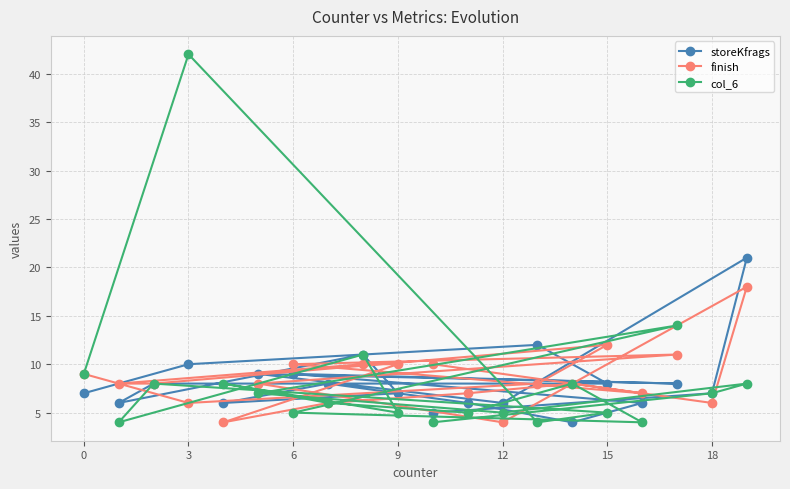

At which category is the sum across all series the highest?

3